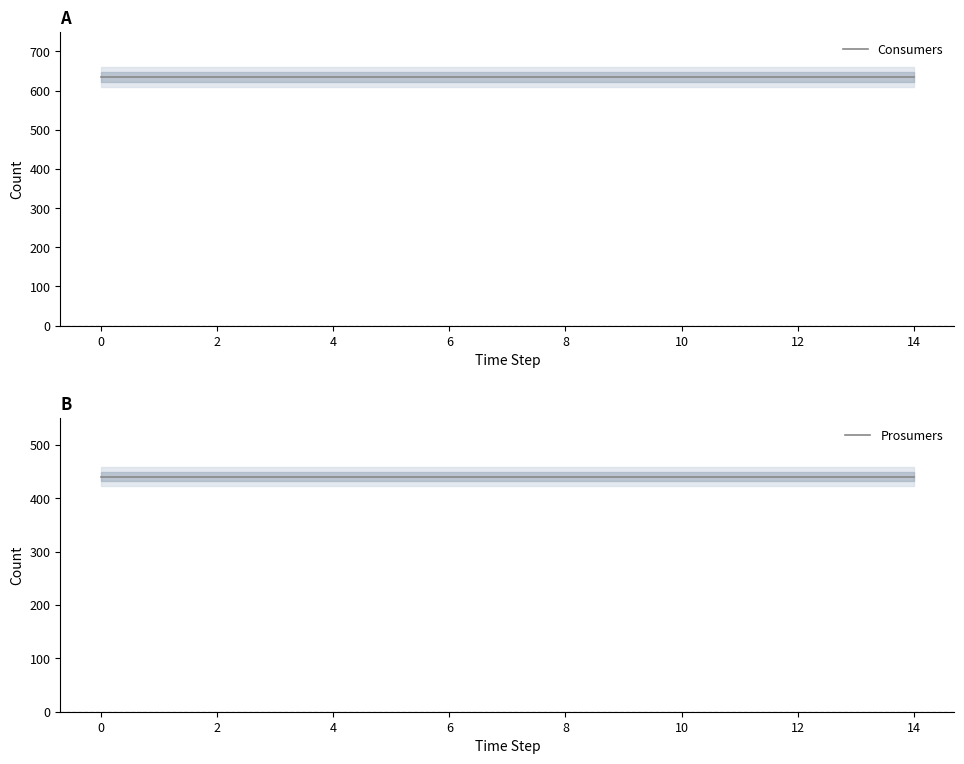

The value of Consumers at 0 is 860. True or false?

False